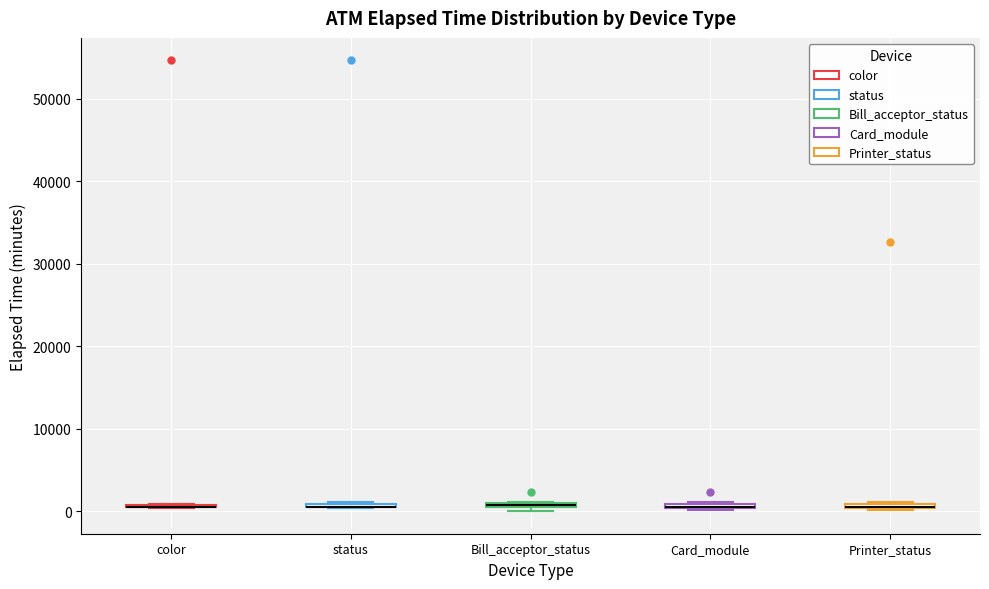

Where is the upper edge of the box for Printer_status on the y-axis? The values are not printed on the chart, so give them approximately, as read against the axis.

1000